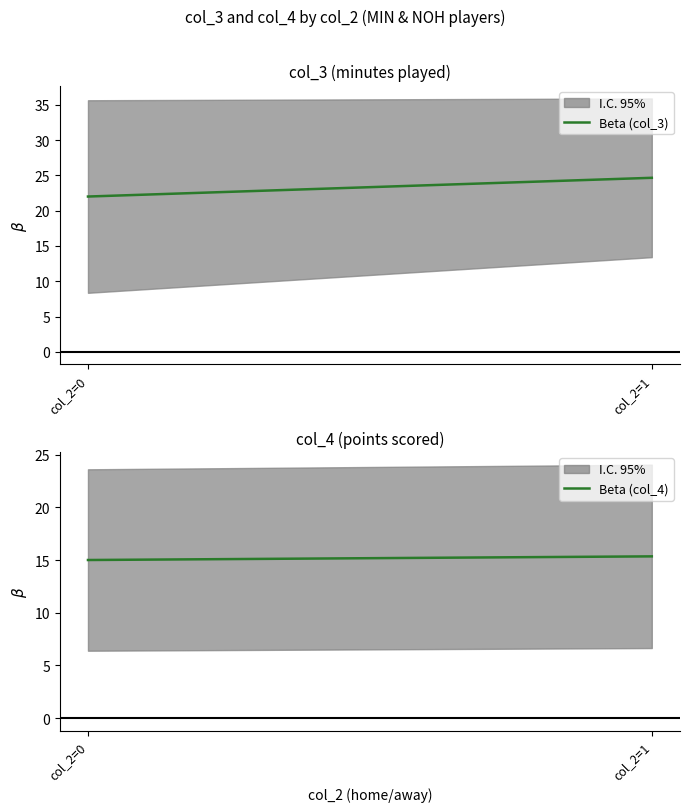

Which category has the highest value in the Beta (col_3) series?

col_2=1